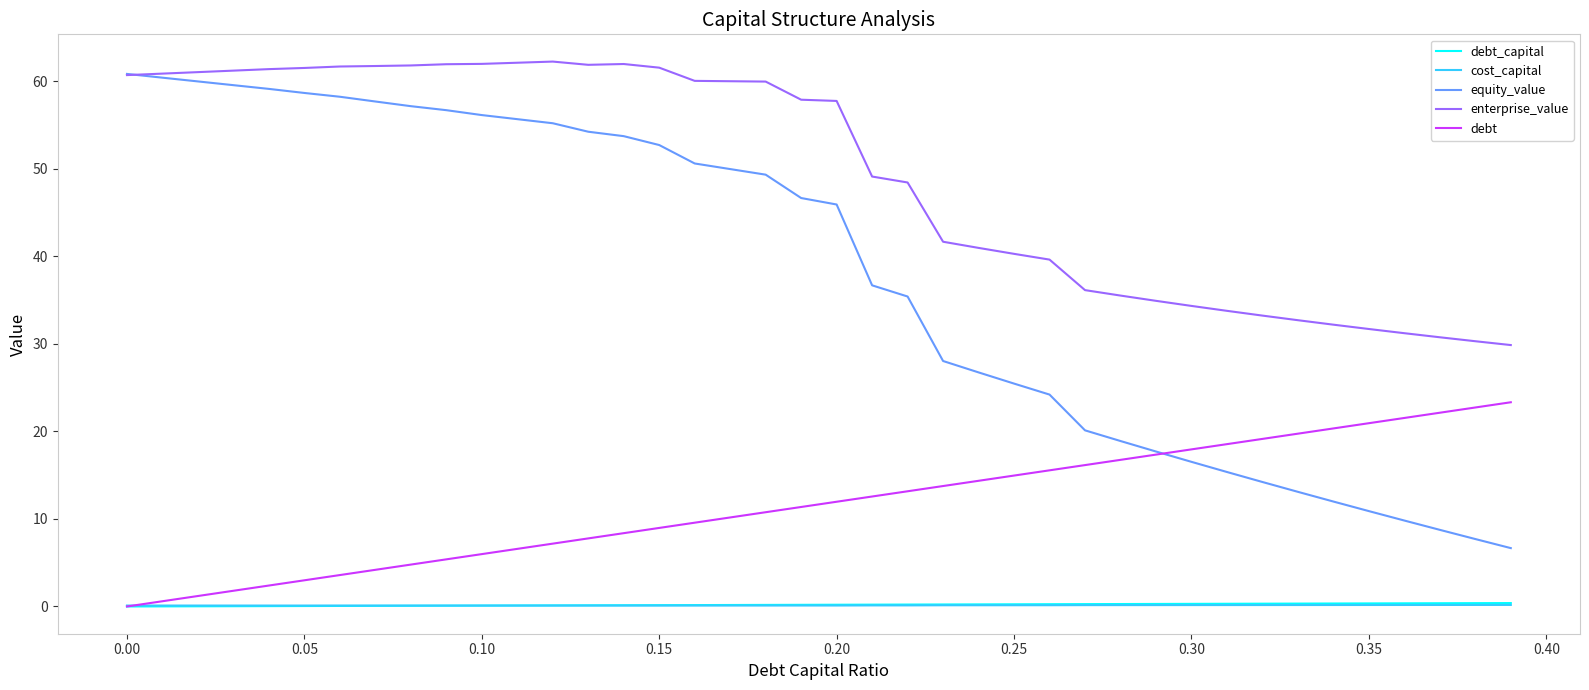

True or false: enterprise_value and debt_capital cross at least once.

False